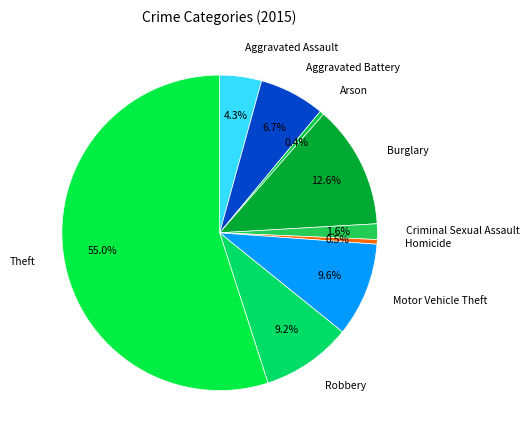

Is the sum of Arson and Theft greater than half?

Yes